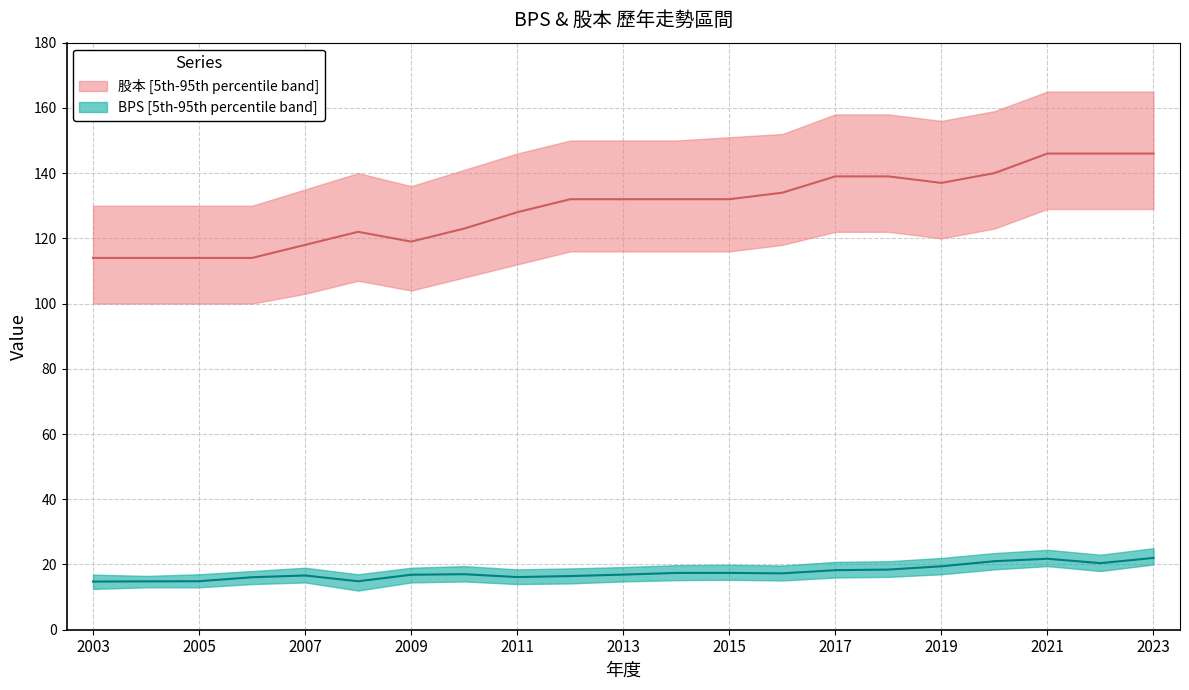

Rank the series at 2015 from highest to lowest value.

股本, BPS